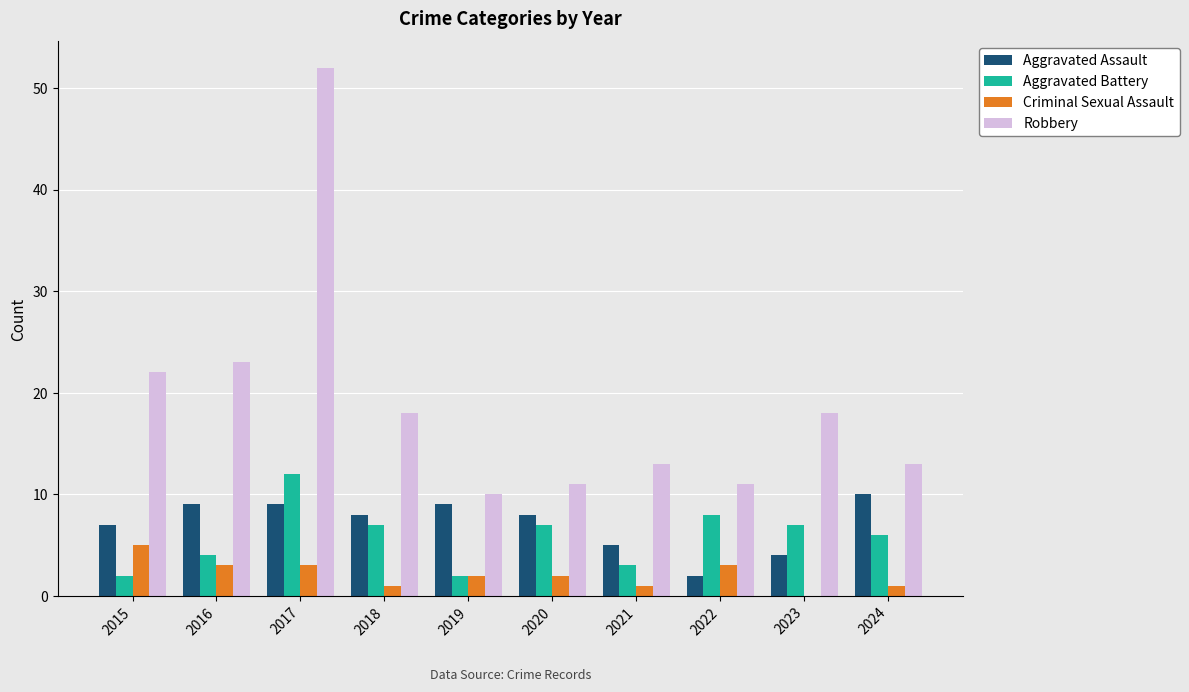

True or false: Criminal Sexual Assault has a value of 1 at 2018.

True